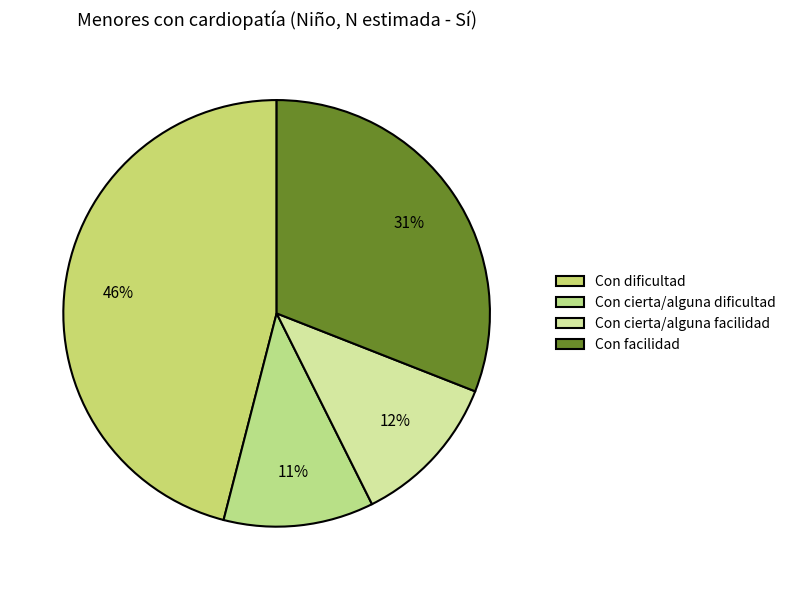

True or false: Con cierta/alguna facilidad accounts for 12% of the total.

True